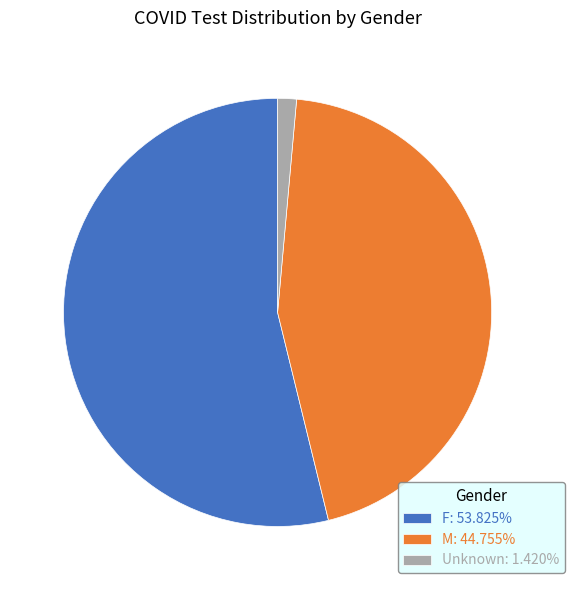

The F slice represents 44% of the pie. True or false?

False